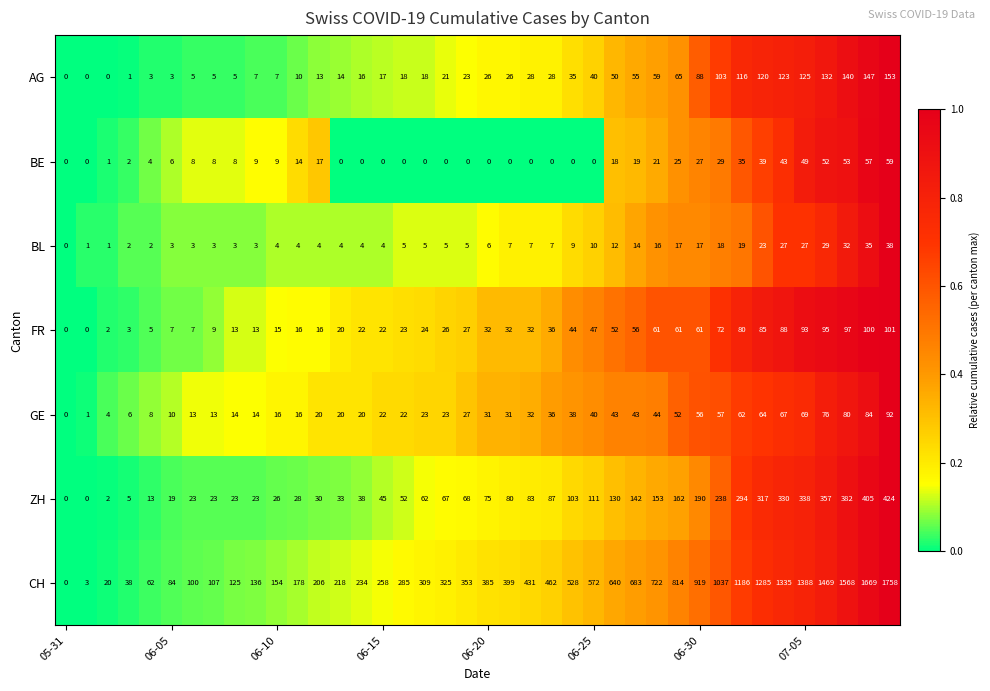

What is the maximum value for CH?

1758